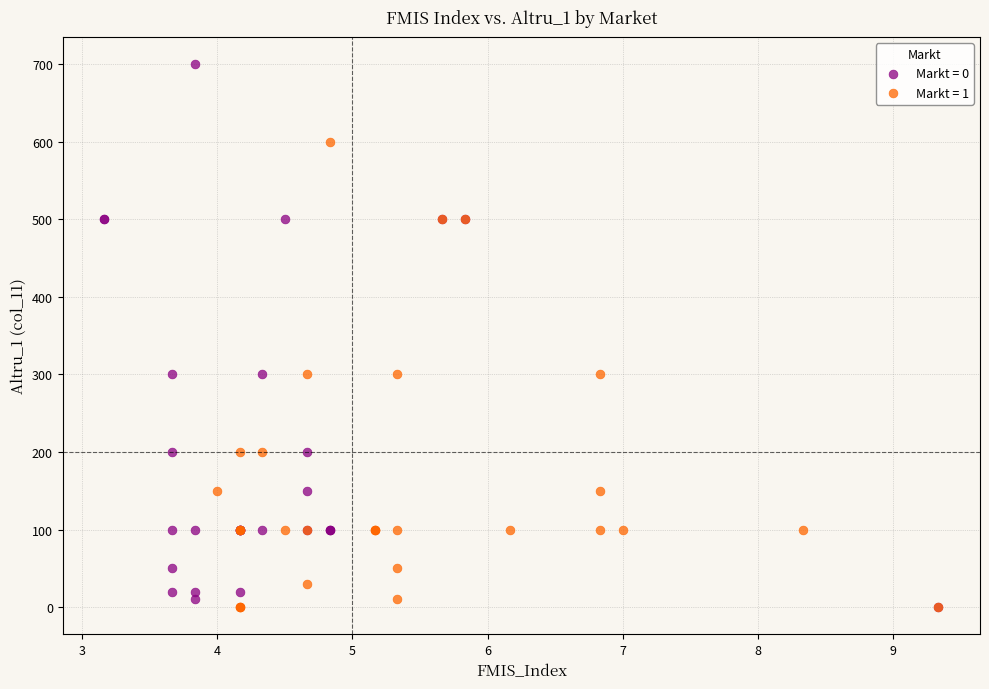

Which series has the widest spread of Y values?

Markt = 0